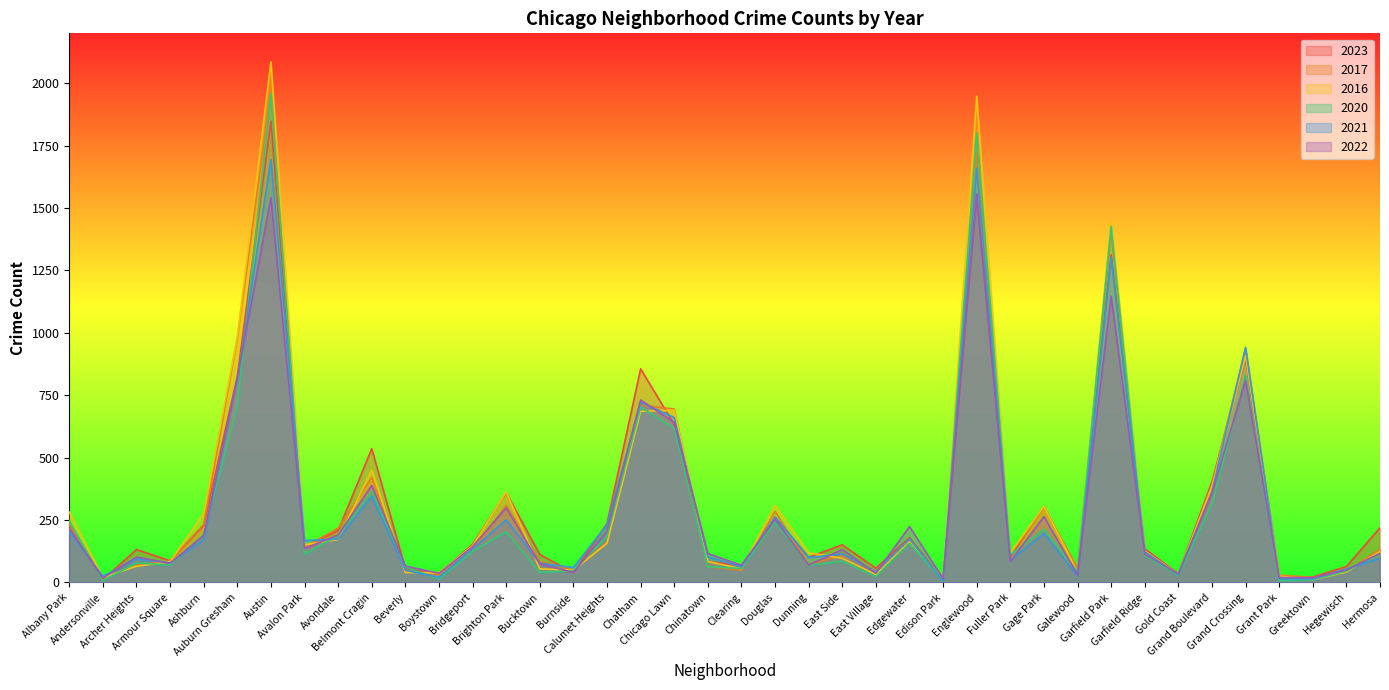

Rank the series at Archer Heights from highest to lowest value.

2023, 2022, 2021, 2020, 2017, 2016